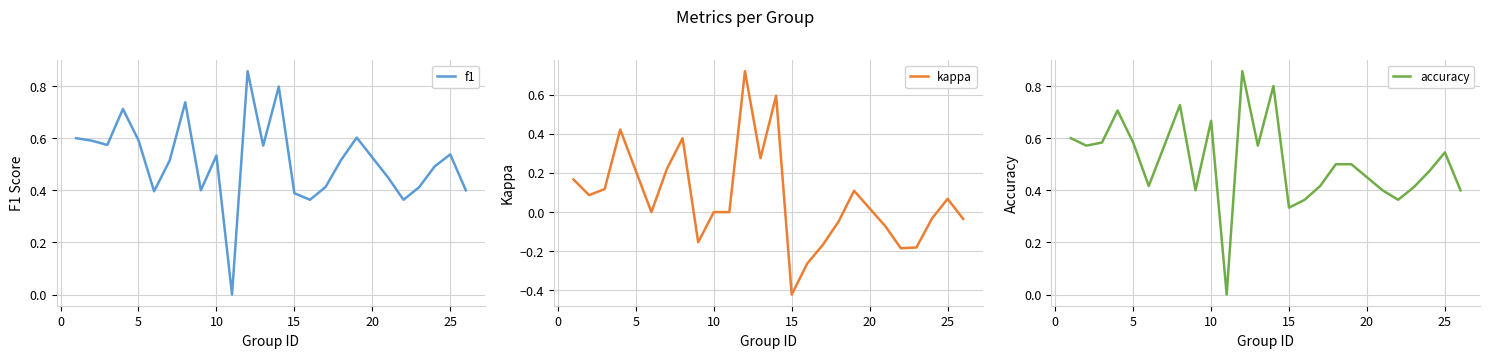

True or false: f1 has a value of 0.9 at −5.

False